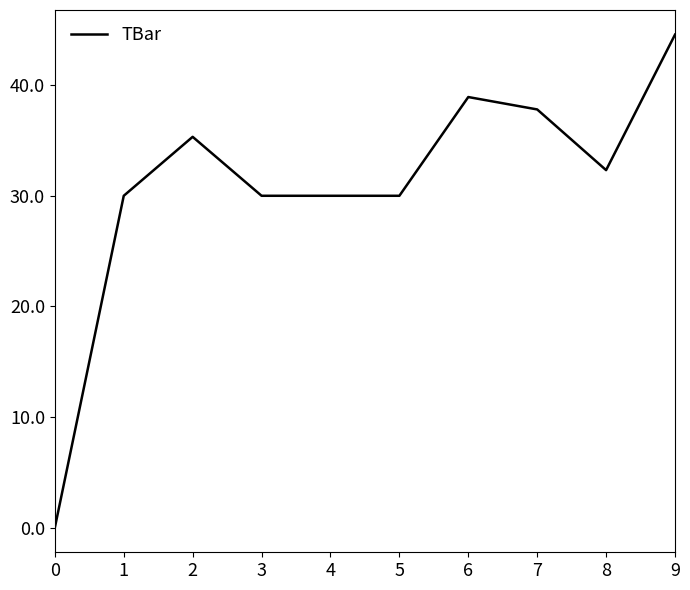

The value at 9 is 13.6. True or false?

False